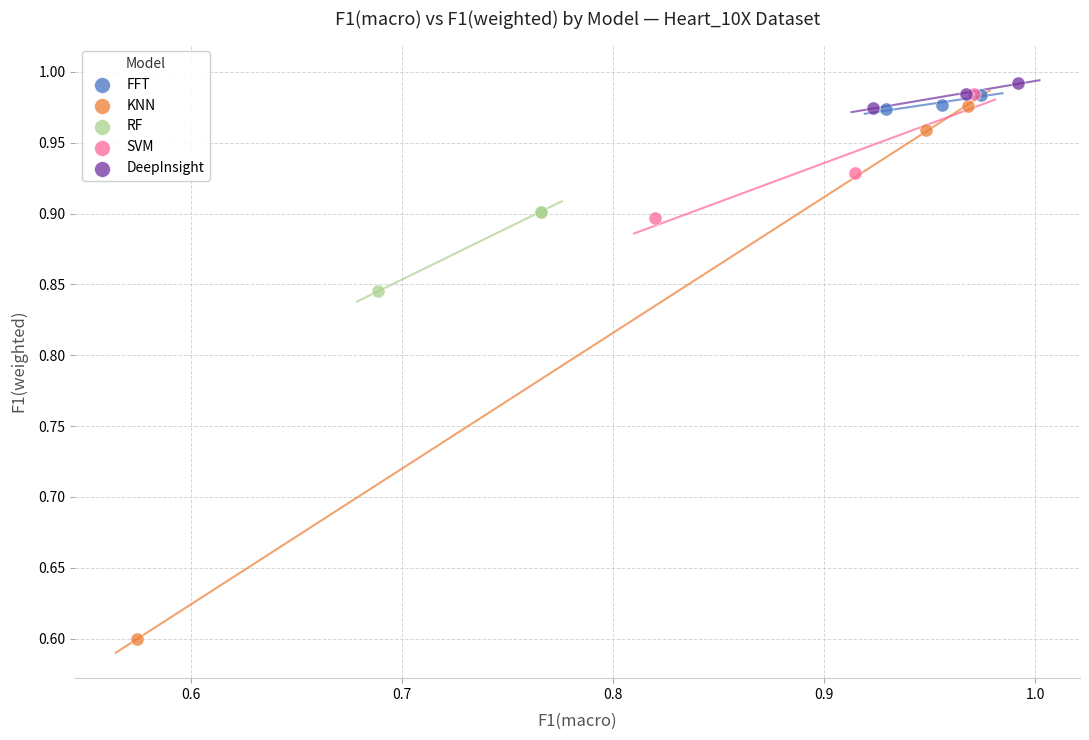

What are all the series names shown in the legend?

FFT, KNN, RF, SVM, DeepInsight